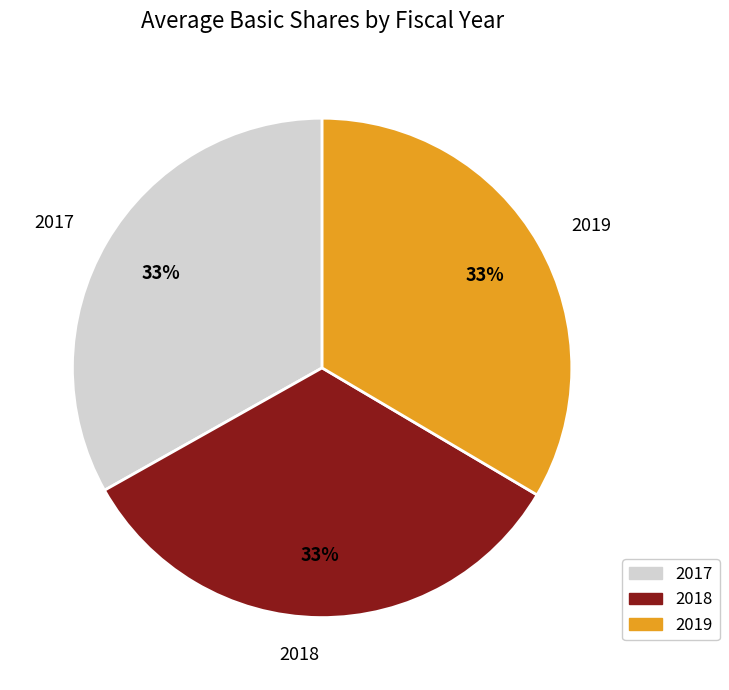

How many slices are in this pie chart?

3